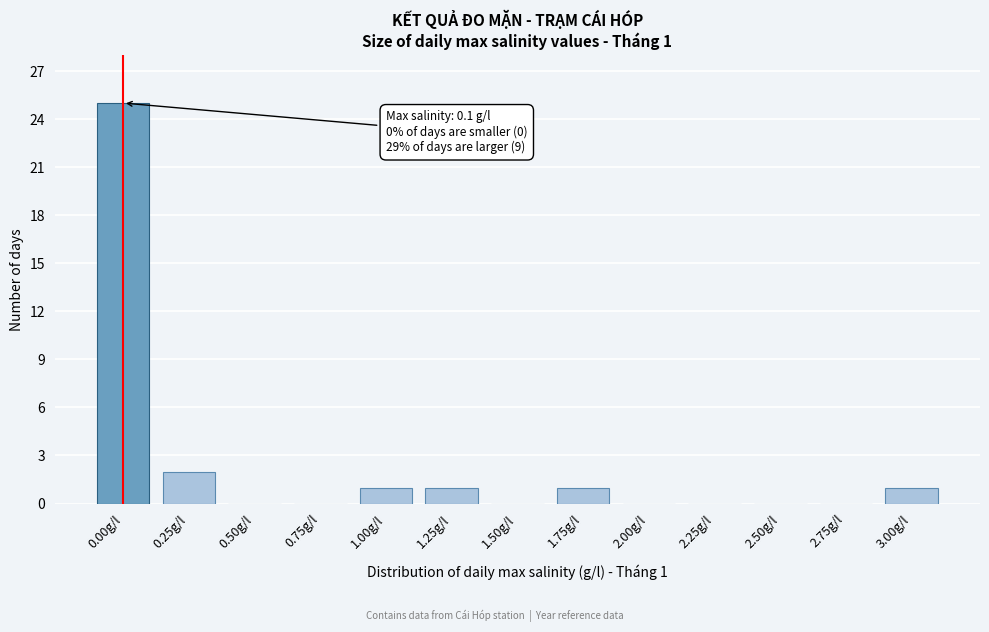

Reading right to left, list all the values displayed in this chart.

3.00g/l=1	2.75g/l=0	2.50g/l=0	2.25g/l=0	2.00g/l=0	1.75g/l=1	1.50g/l=0	1.25g/l=1	1.00g/l=1	0.75g/l=0	0.50g/l=0	0.25g/l=2	0.00g/l=25